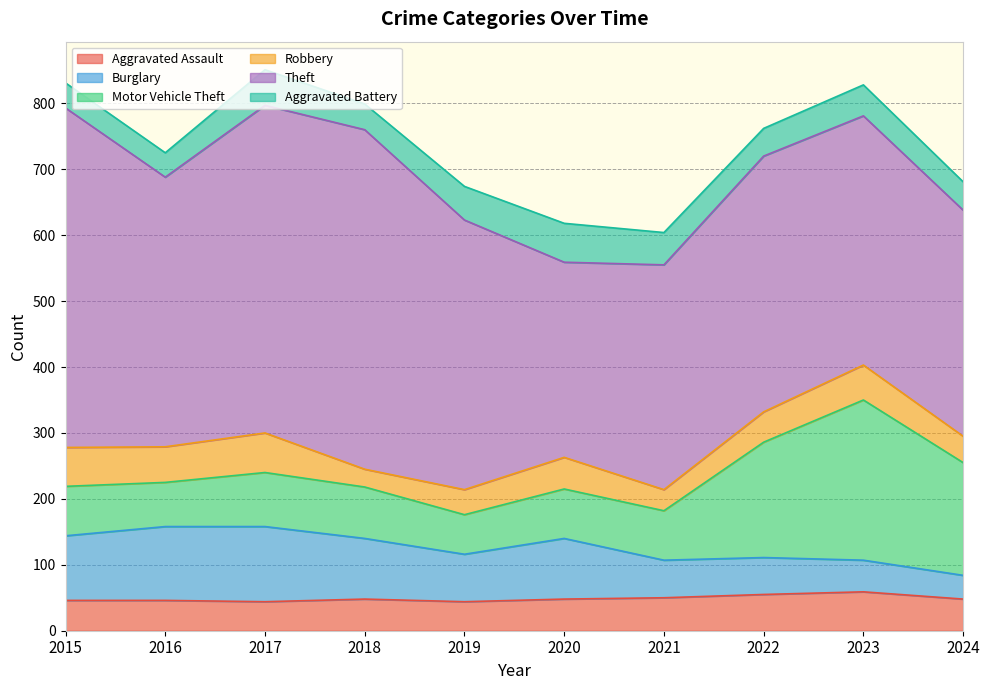

What is the difference between the maximum and minimum values in the Robbery series?

33